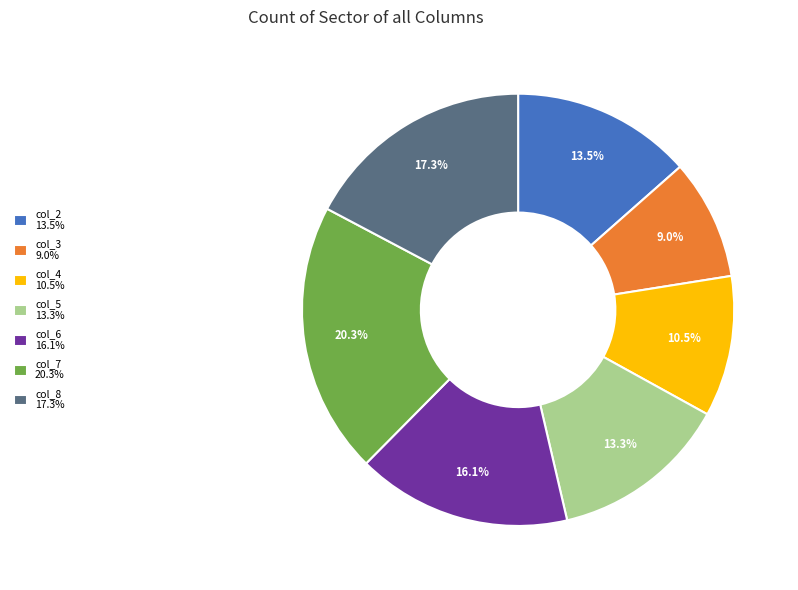

How many slices are in this pie chart?

7